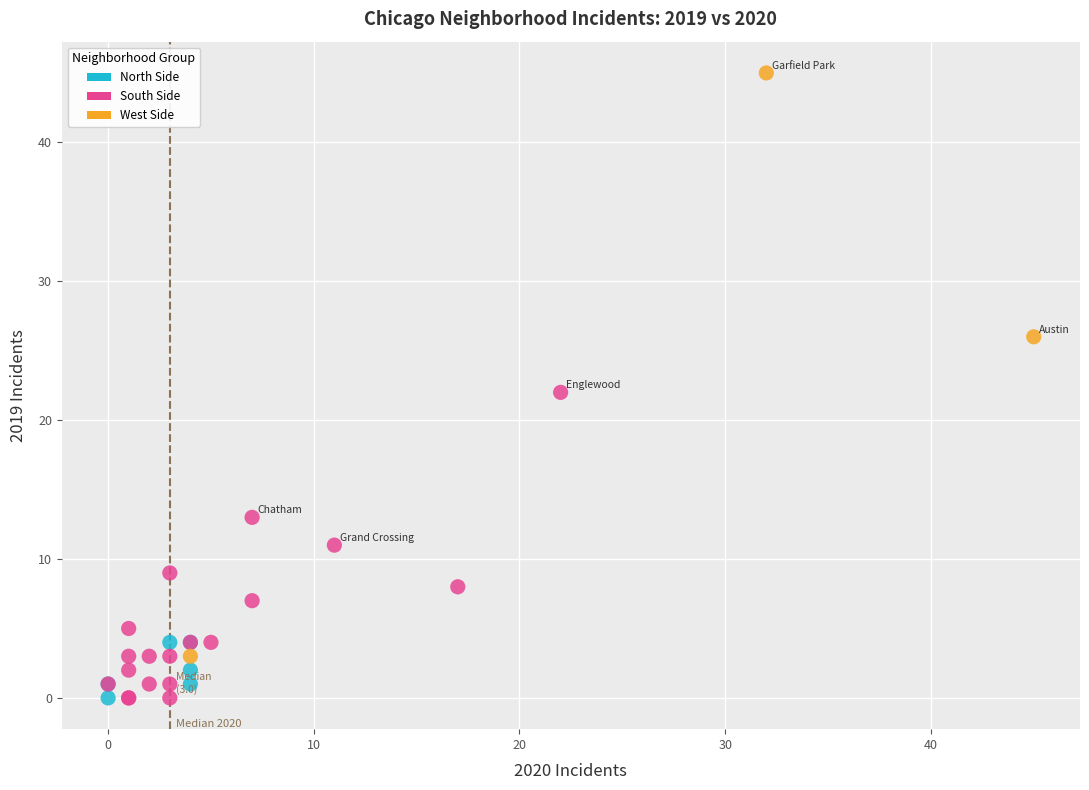

Which series contains the highest Y value?

West Side